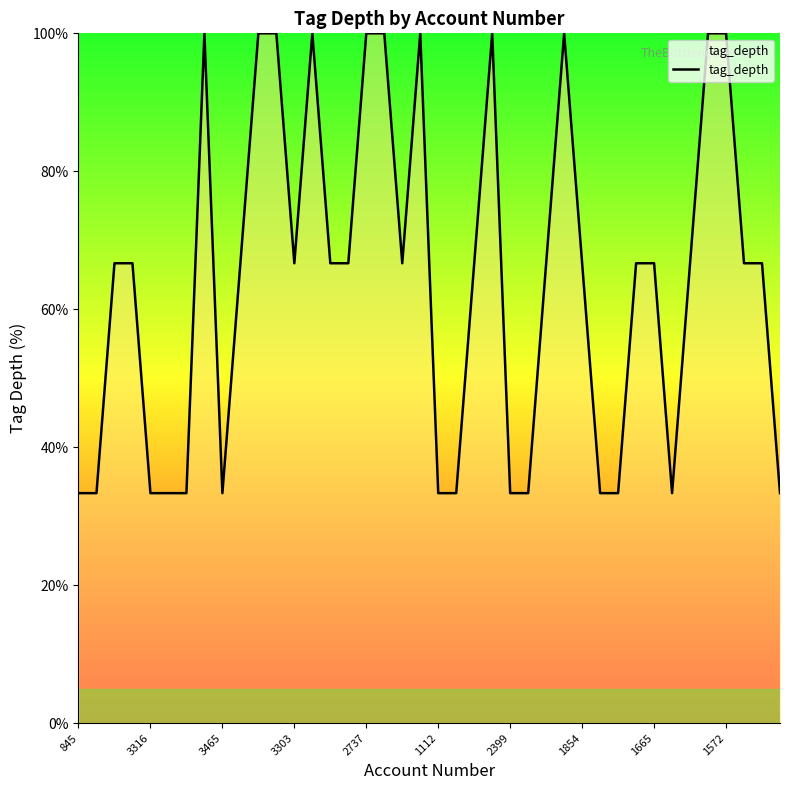

What is the minimum value shown in the chart?

33.3